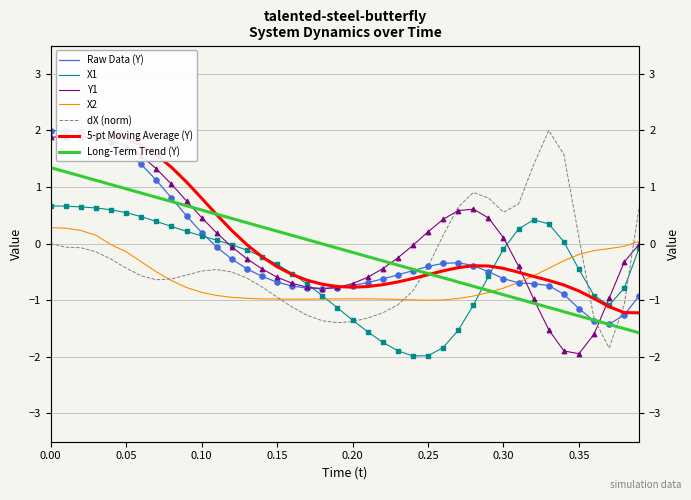

At how many categories does at least one series exceed 0?

30